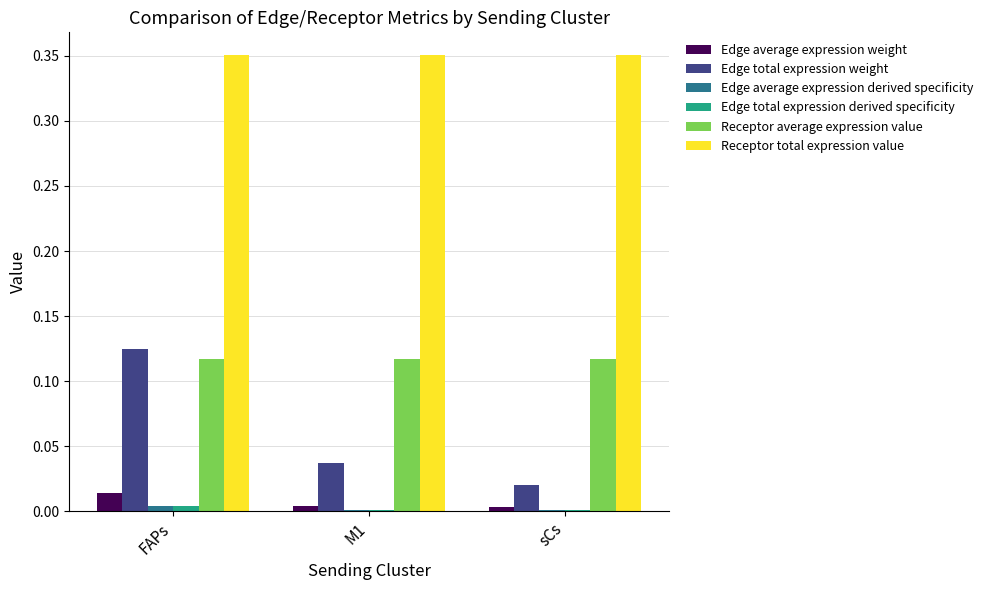

Which category has the highest value in the Edge total expression weight series?

FAPs